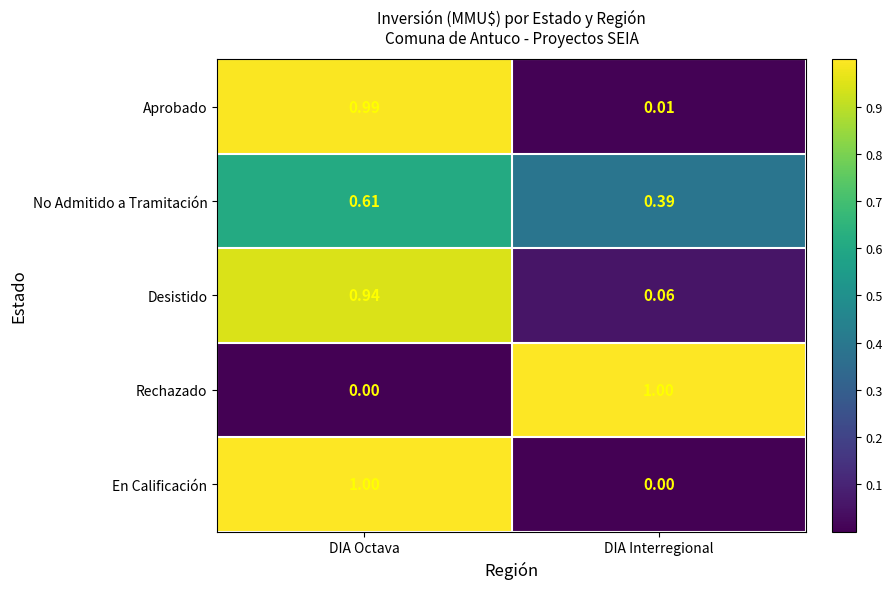

At which category is the sum across all series the highest?

DIA Octava